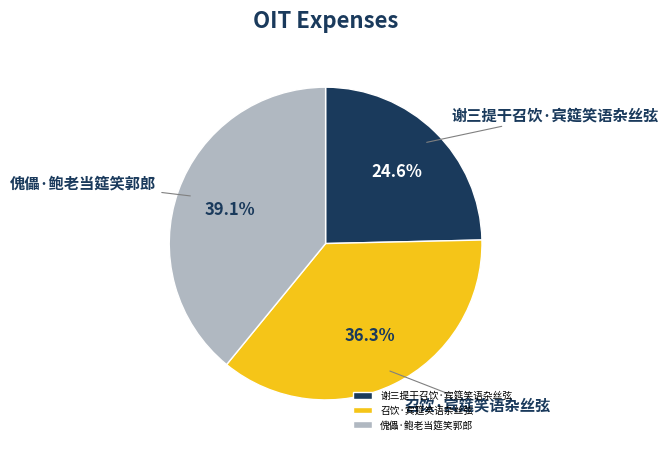

What is the largest slice in the pie chart?

傀儡·鲍老当筵笑郭郎